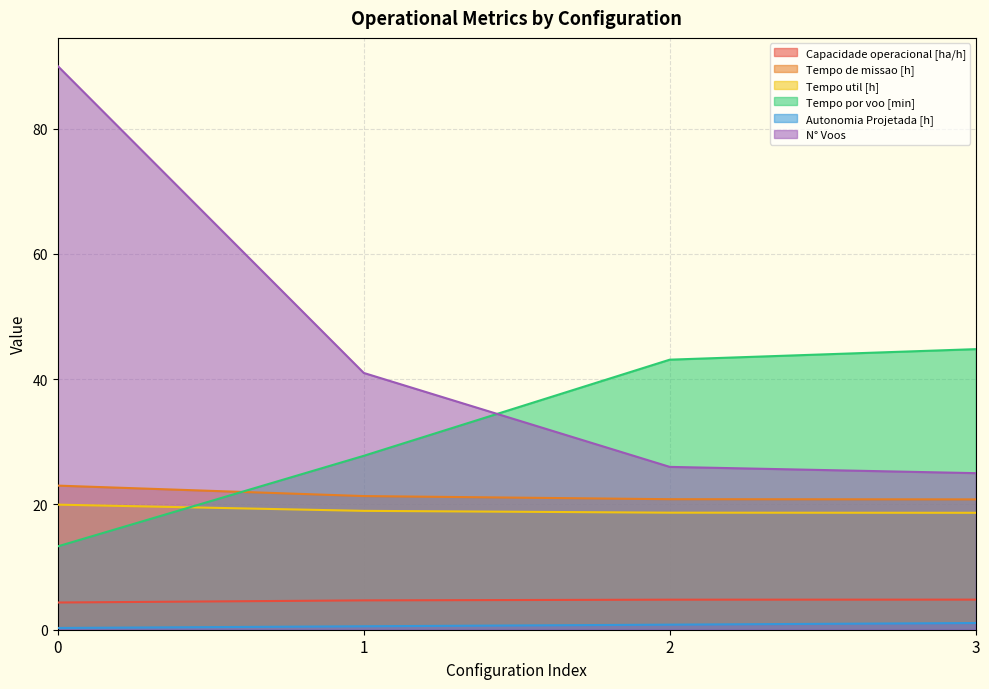

Which series changed the most between 1 and 2?

Tempo por voo [min]